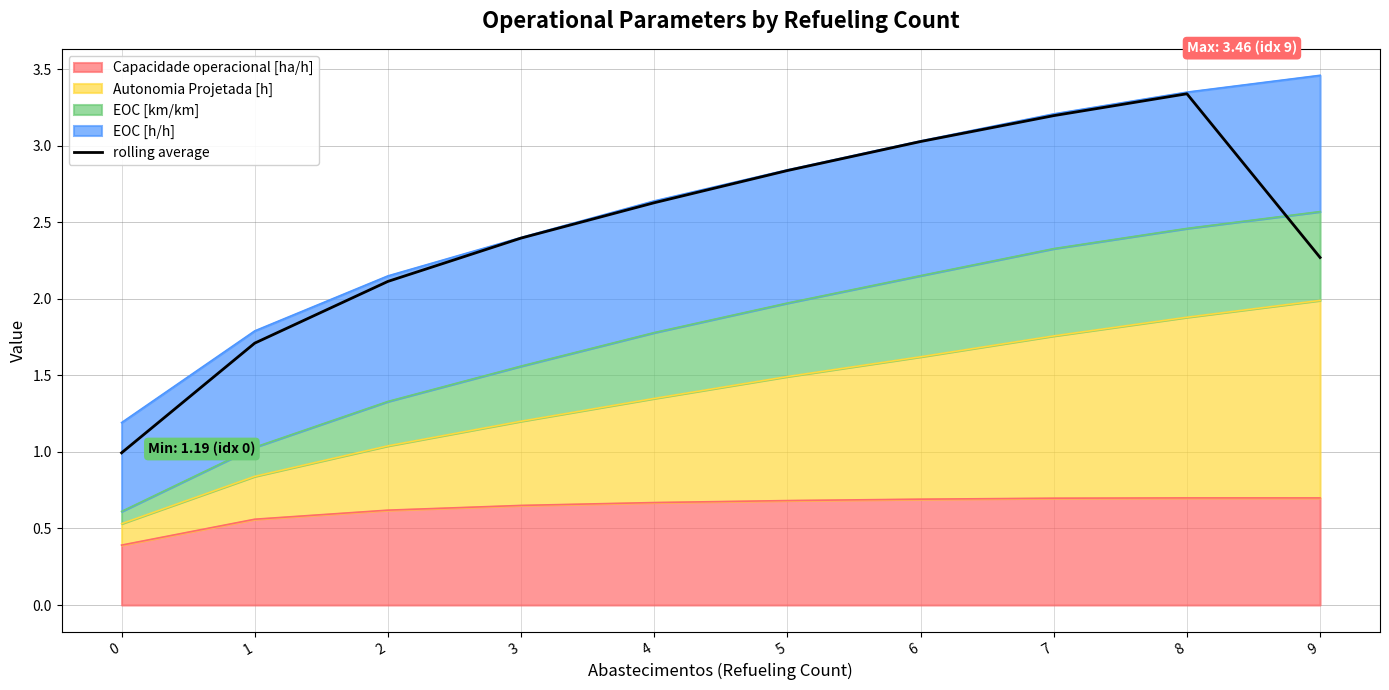

Which has a higher value, 9 or 2?

9